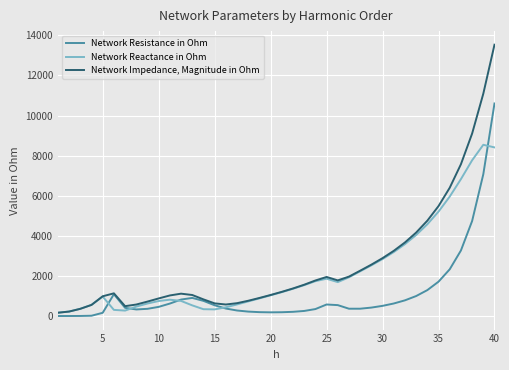

What are all the series names shown in the legend?

Network Resistance in Ohm, Network Reactance in Ohm, Network Impedance, Magnitude in Ohm